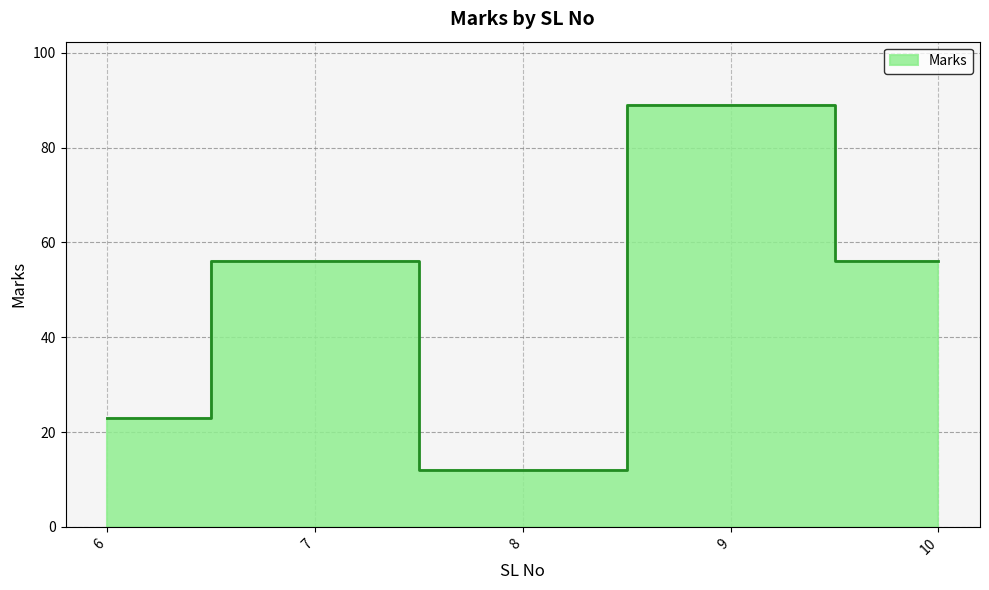

What is the change in value from 7 to 8?

-44